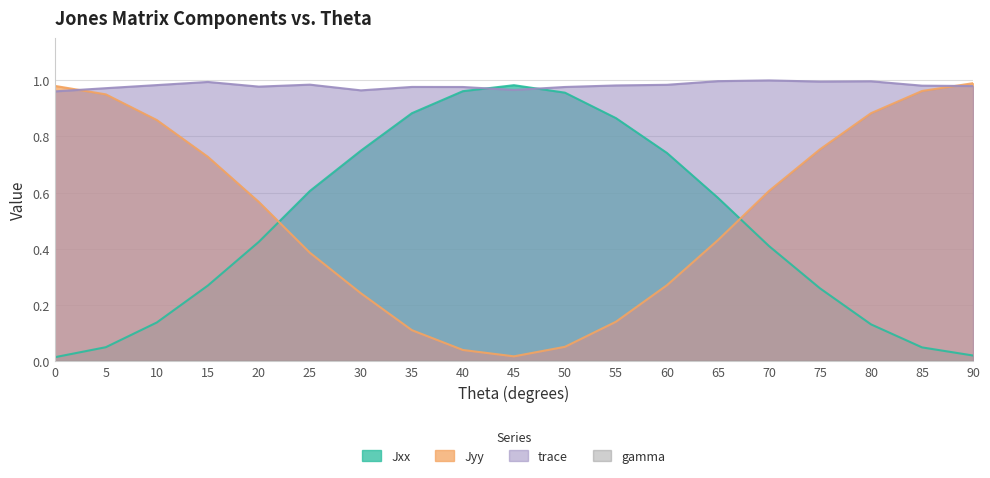

Where is the first local maximum for Jxx?

45